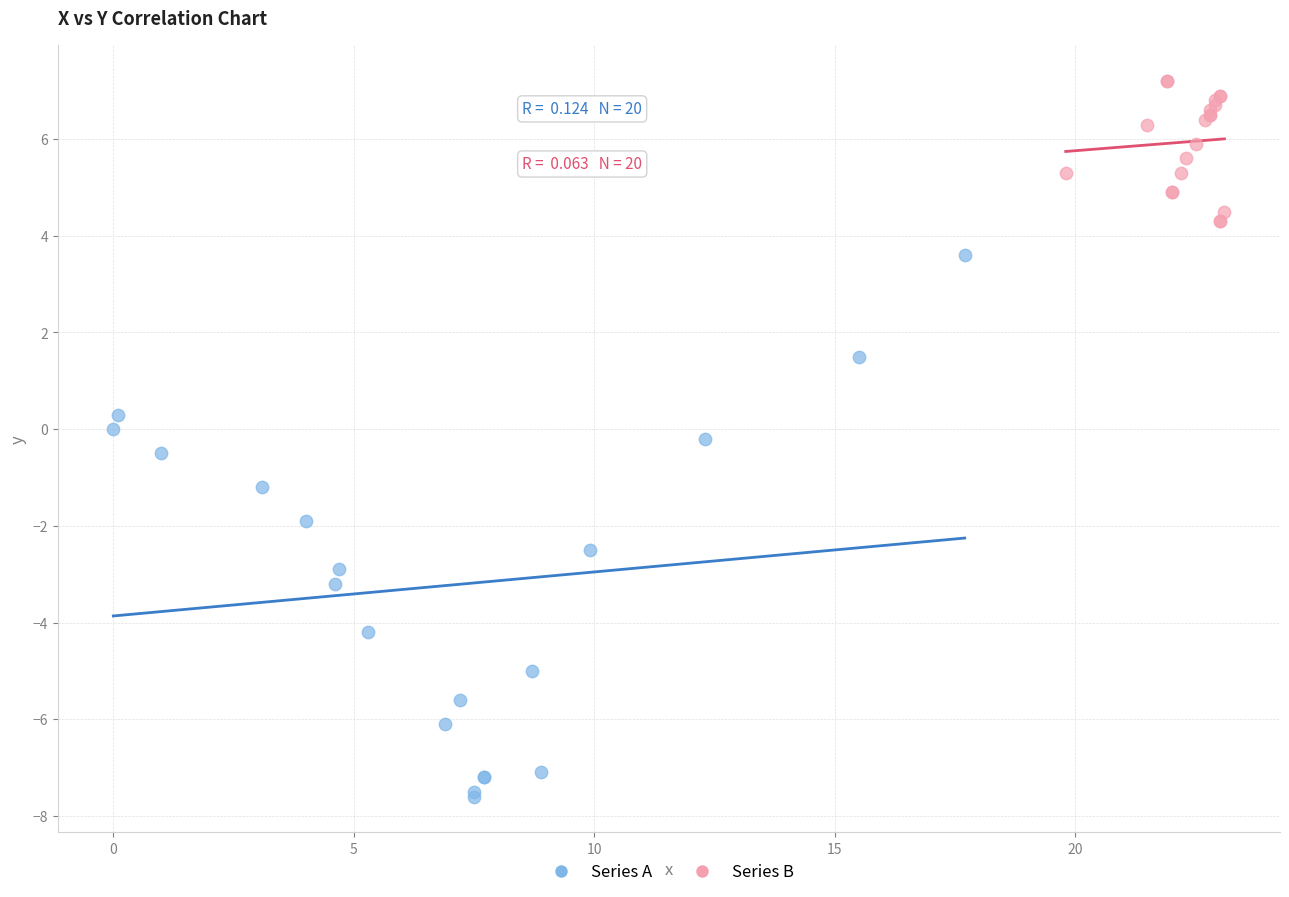

Which series has the widest spread of Y values?

Series A